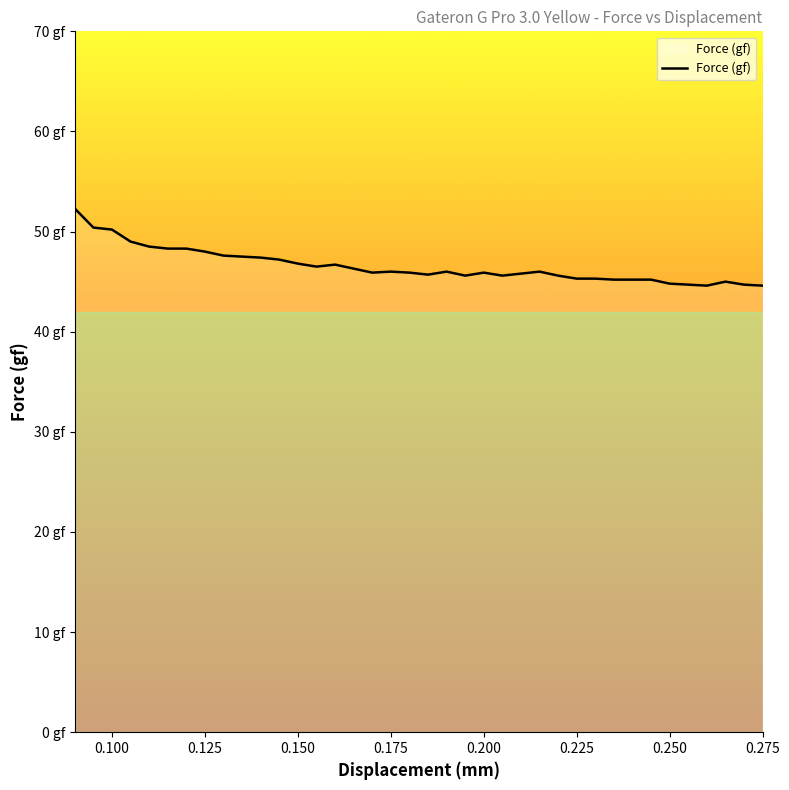

Is this an area chart (filled region under the line)?

Yes